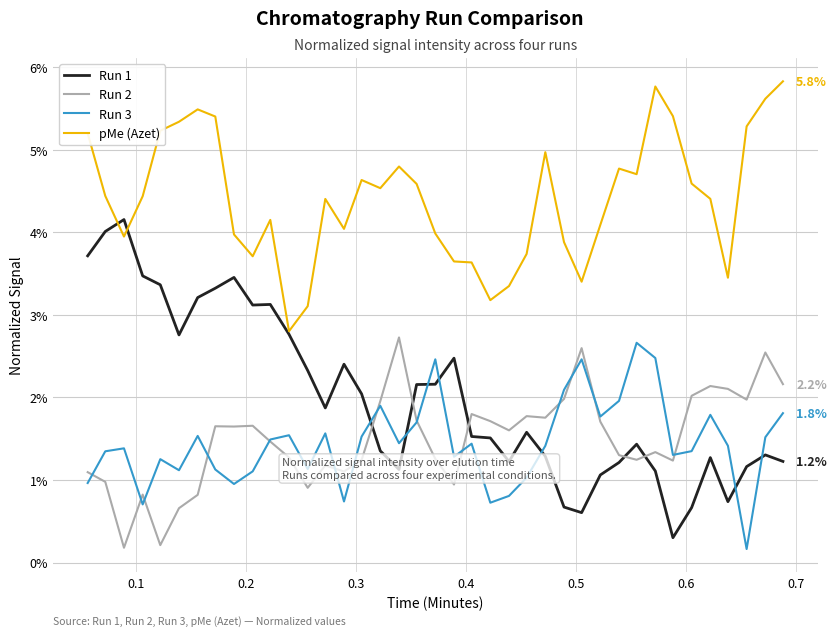

Which series ends up on top after the final intersection of Run 2 and Run 3?

Run 2